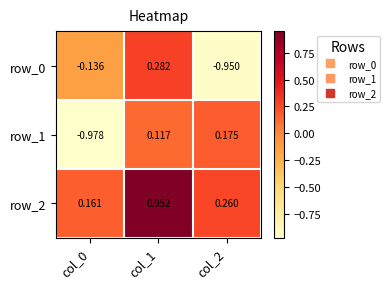

At which label does row_2 reach its minimum?

col_0